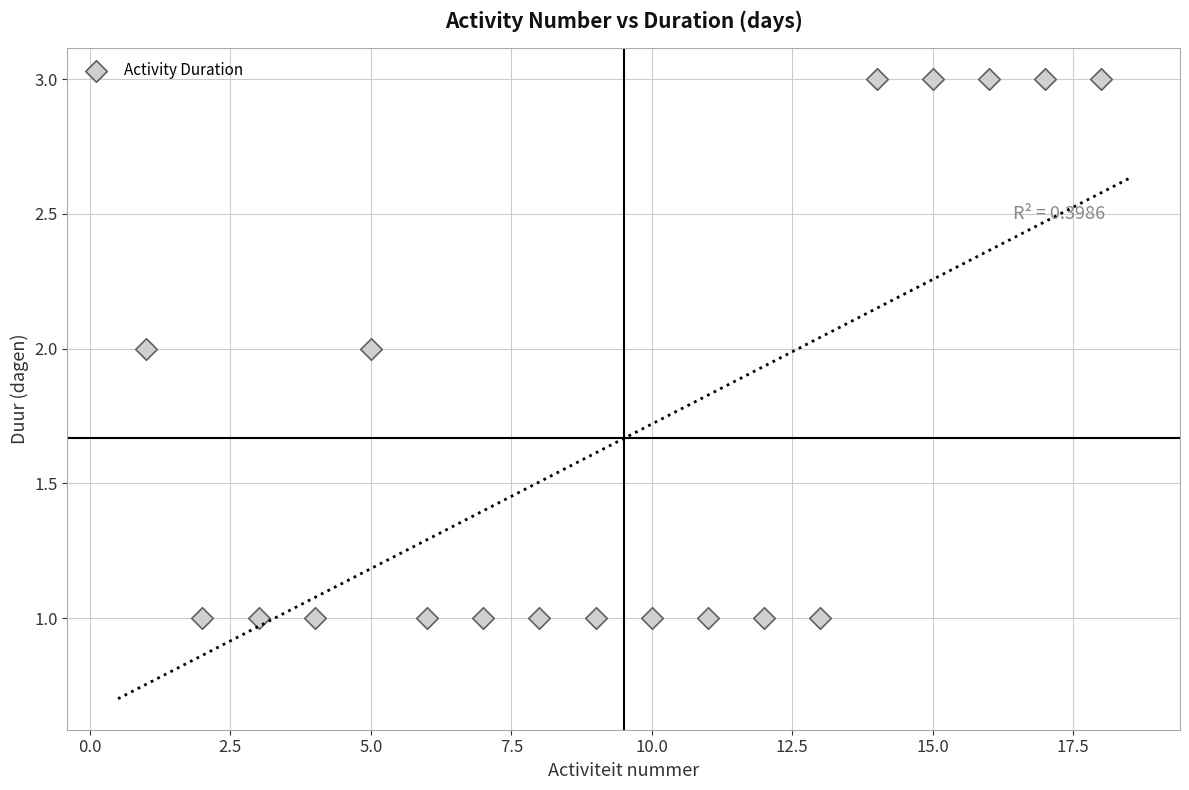

What is the range of X values (max minus min)?

17